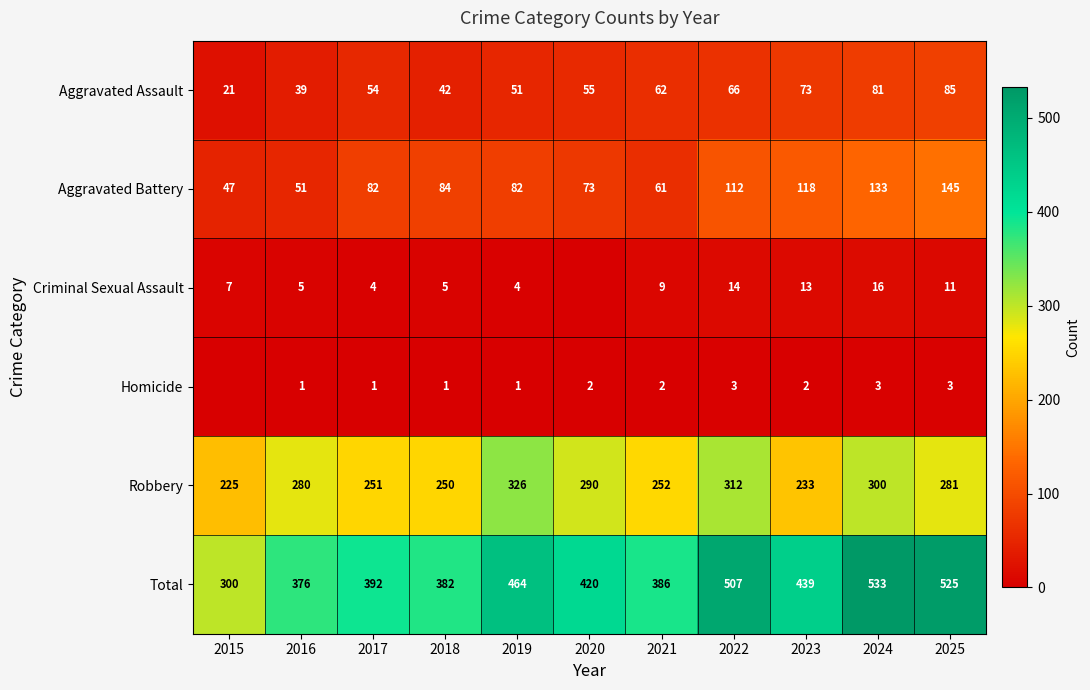

What is the sum of all Total values?

4724